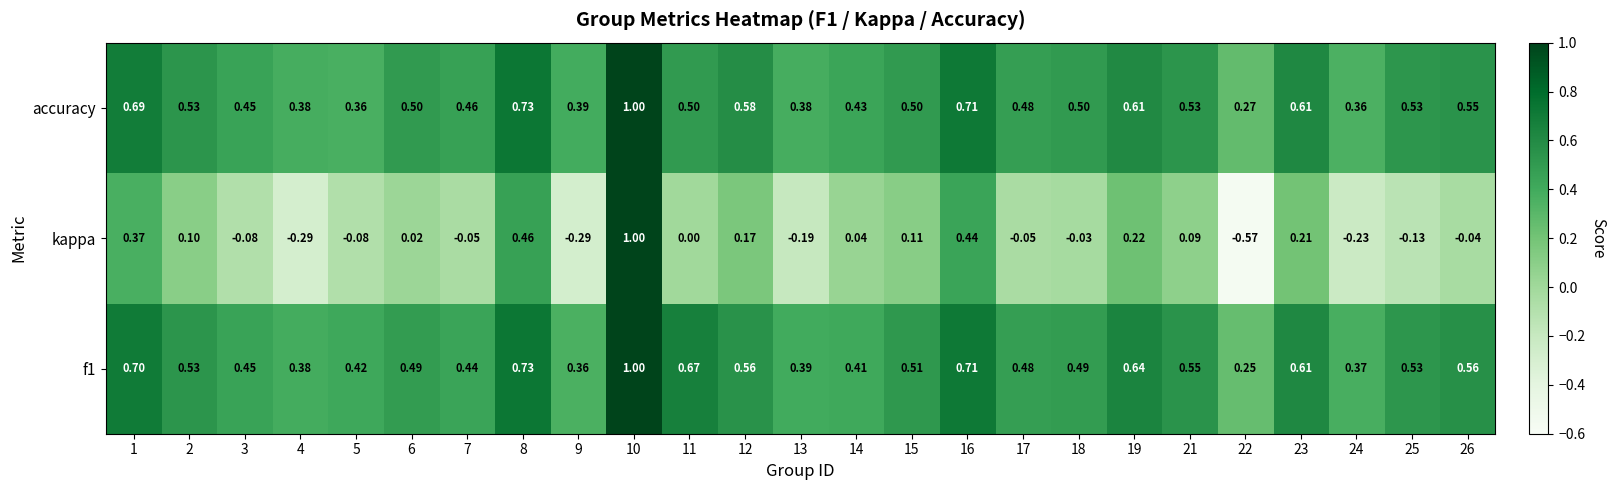

Which series has the largest range (max minus min)?

kappa